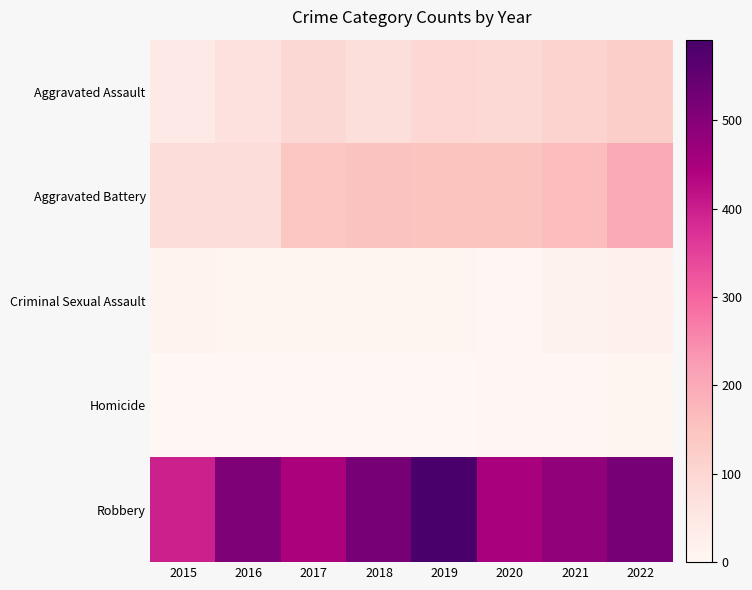

List the series in order of their peak value, highest first.

Robbery, Aggravated Battery, Aggravated Assault, Criminal Sexual Assault, Homicide